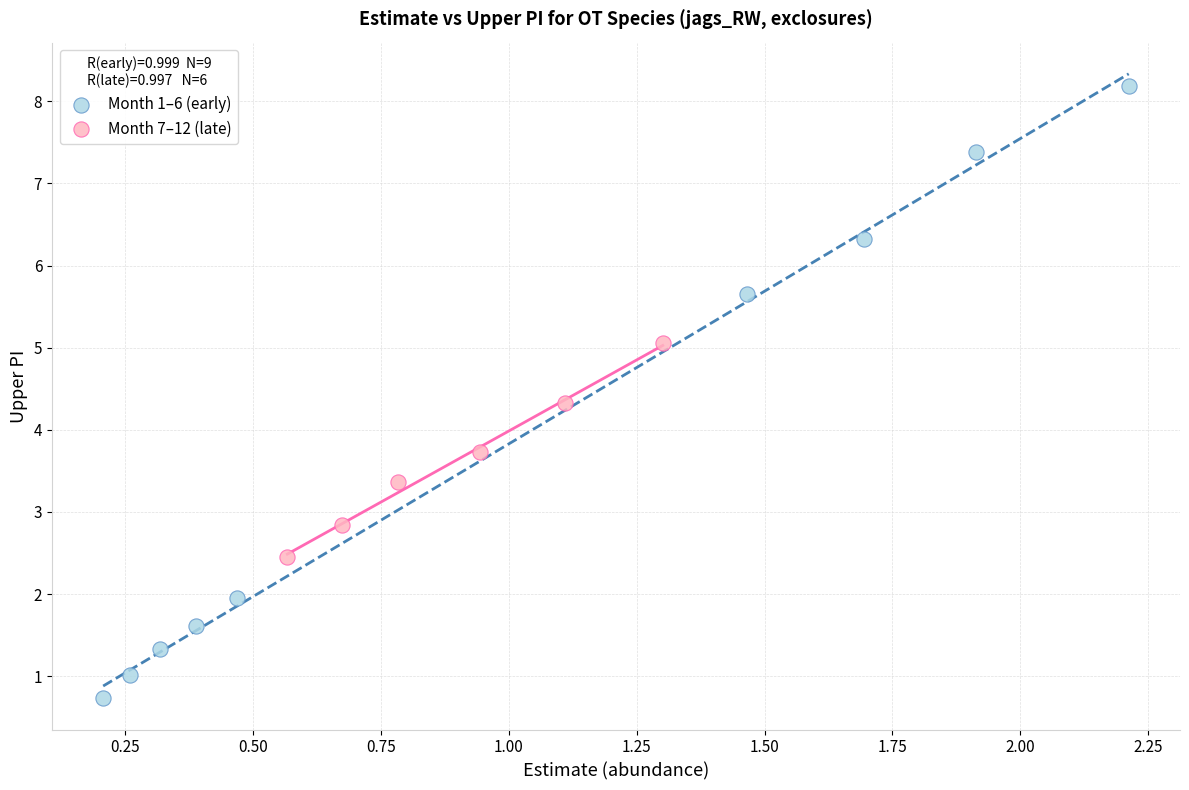

Which series contains the highest Y value?

Month 1–6 (early)